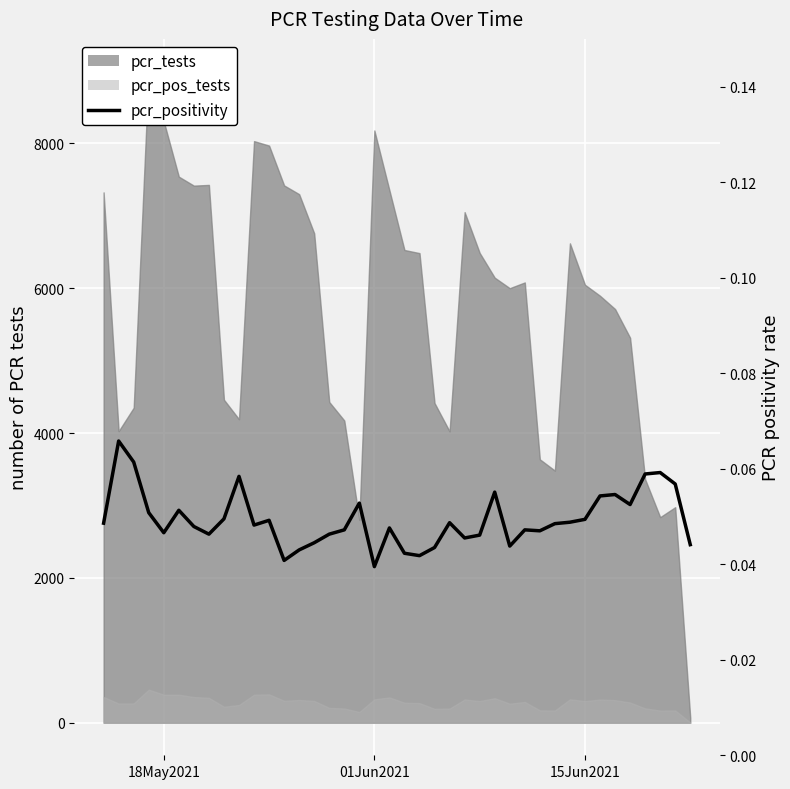

Count the number of categories in the chart.

40